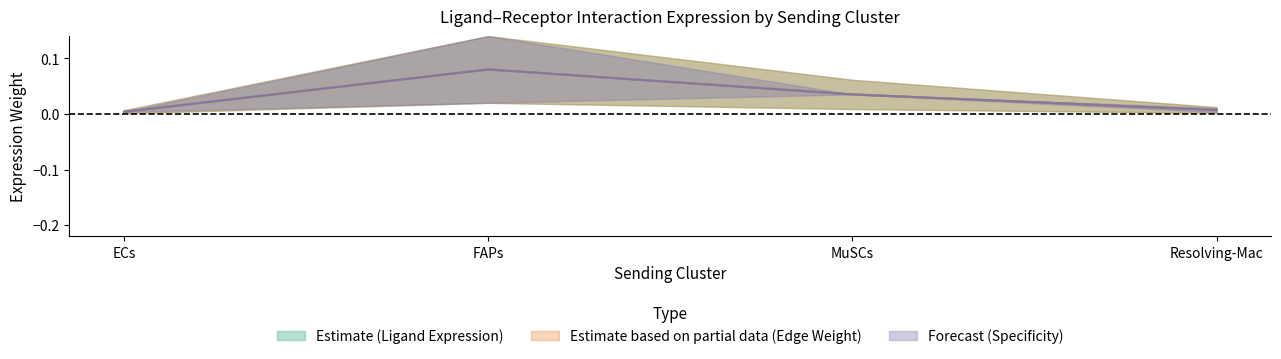

The Ligand average expression value series shows 0.1 at FAPs. True or false?

True